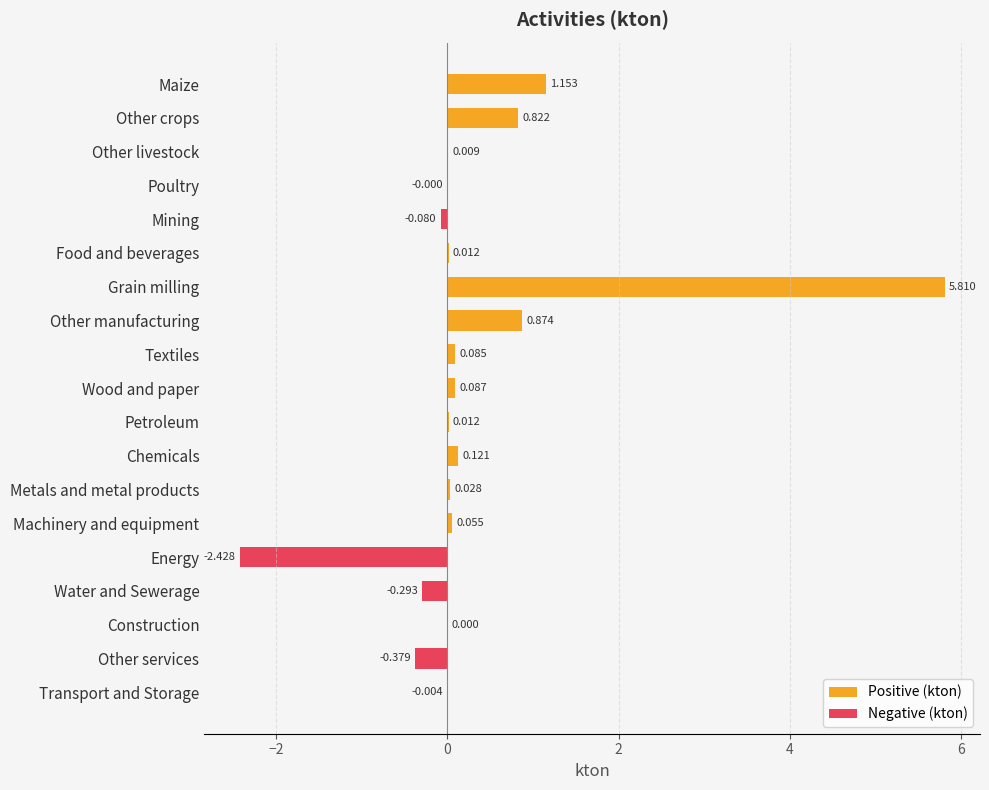

The value at Energy is -2.4. True or false?

True